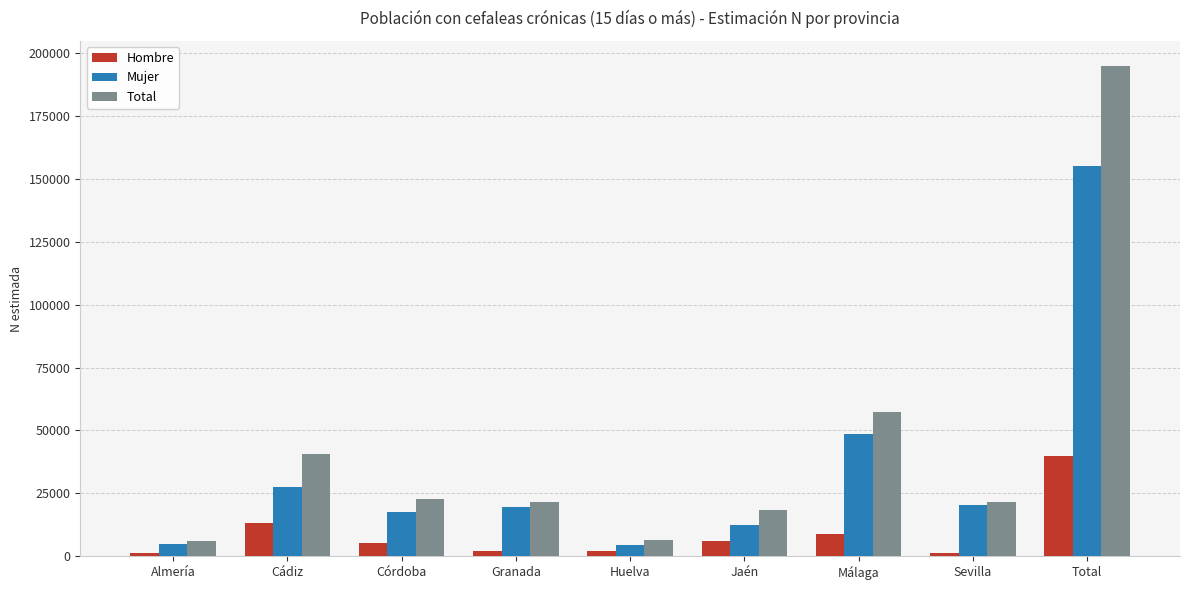

At how many categories does at least one series exceed 79594?

1